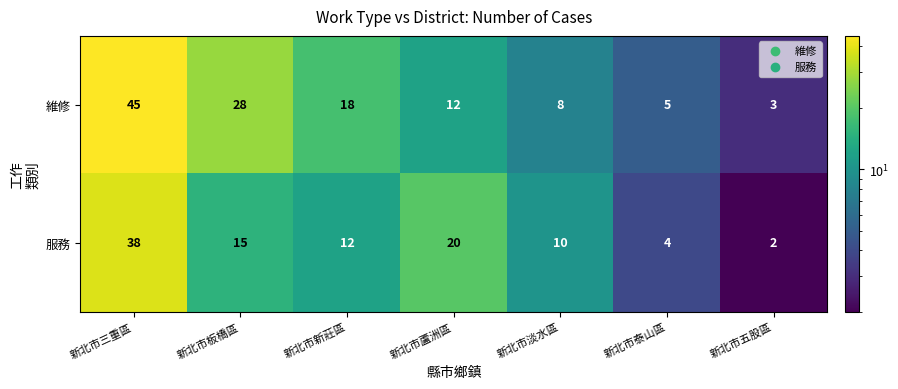

What is the average value of the 維修 series?

17